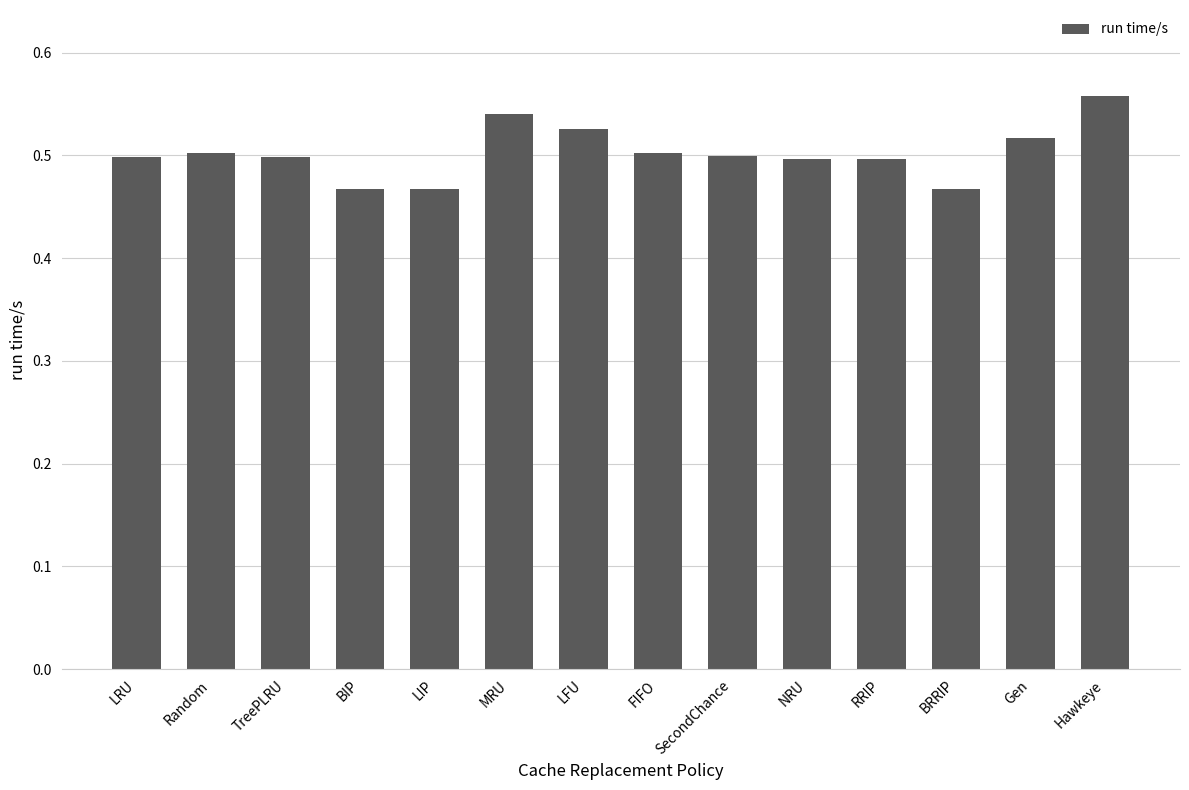

Is it true that the value at LIP is 0.8?

False